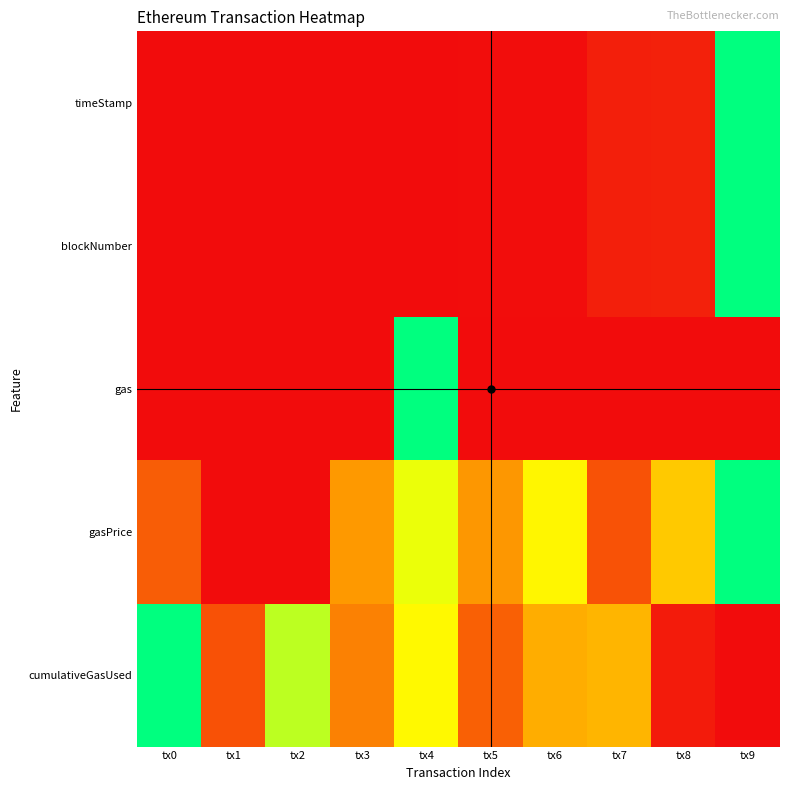

Reading left to right, extract all data points from this chart.

timeStamp: tx0=0.0	tx1=0.0	tx2=0.0	tx3=0.0	tx4=0.0	tx5=0.0	tx6=0.0	tx7=0.0	tx8=0.0	tx9=1.0
blockNumber: tx0=0.0	tx1=0.0	tx2=0.0	tx3=0.0	tx4=0.0	tx5=0.0	tx6=0.0	tx7=0.0	tx8=0.0	tx9=1.0
gas: tx0=0.0	tx1=0.0	tx2=0.0	tx3=0.0	tx4=1.0	tx5=0.0	tx6=0.0	tx7=0.0	tx8=0.0	tx9=0.0
gasPrice: tx0=0.2	tx1=0.0	tx2=0.0	tx3=0.3	tx4=0.7	tx5=0.3	tx6=0.6	tx7=0.2	tx8=0.5	tx9=1.0
cumulativeGasUsed: tx0=1.0	tx1=0.2	tx2=0.8	tx3=0.3	tx4=0.6	tx5=0.2	tx6=0.4	tx7=0.4	tx8=0.0	tx9=0.0